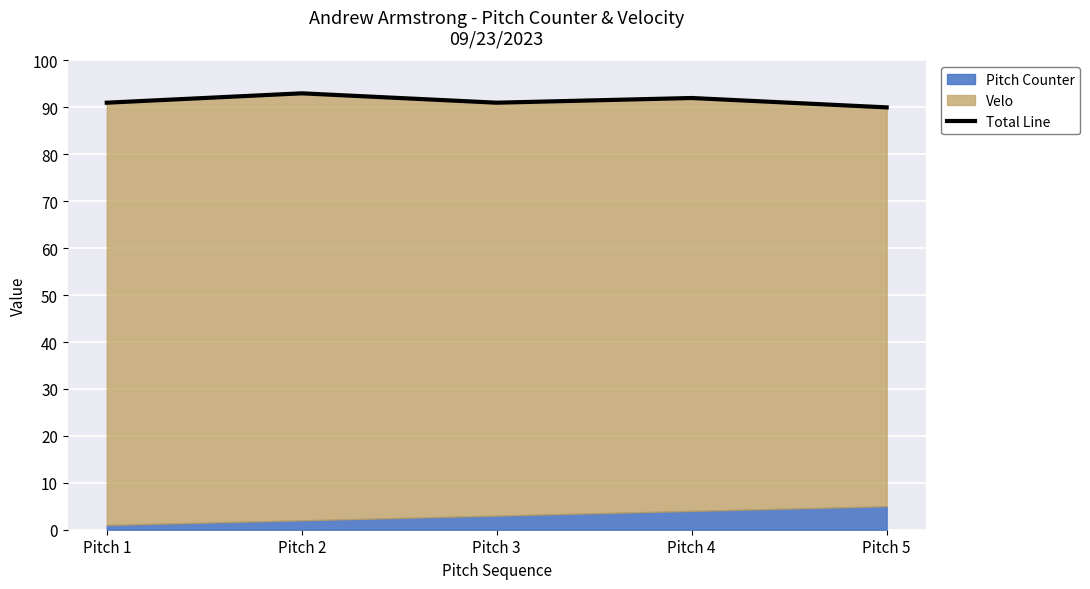

Between Pitch 1 and Pitch 5, which is larger?

Pitch 1